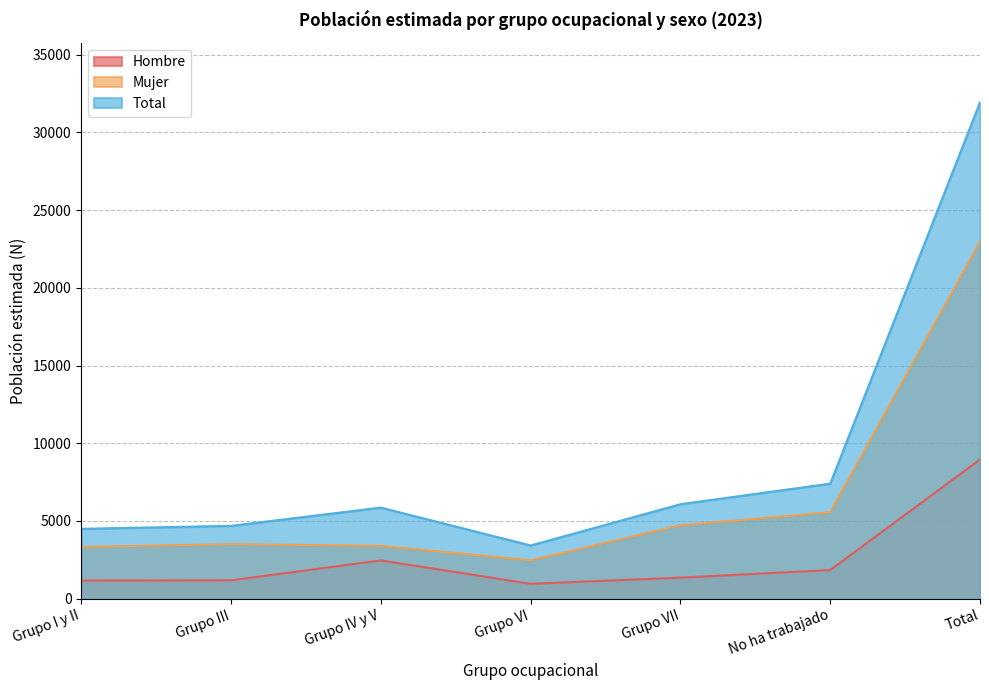

The Mujer series shows 5559 at No ha trabajado. True or false?

True